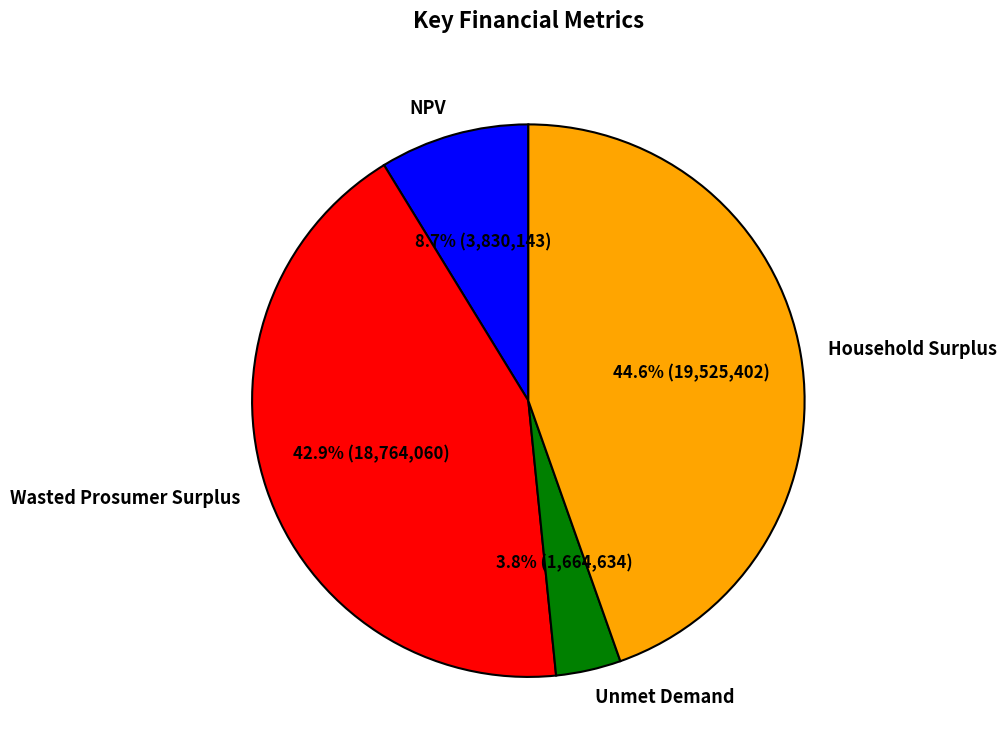

How many segments does this pie chart have?

4